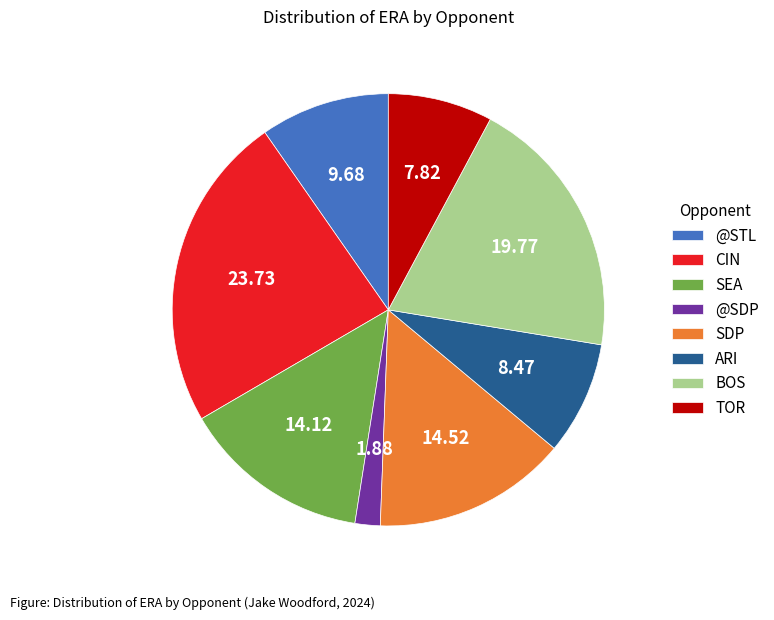

What is the smallest slice in the pie chart?

@SDP